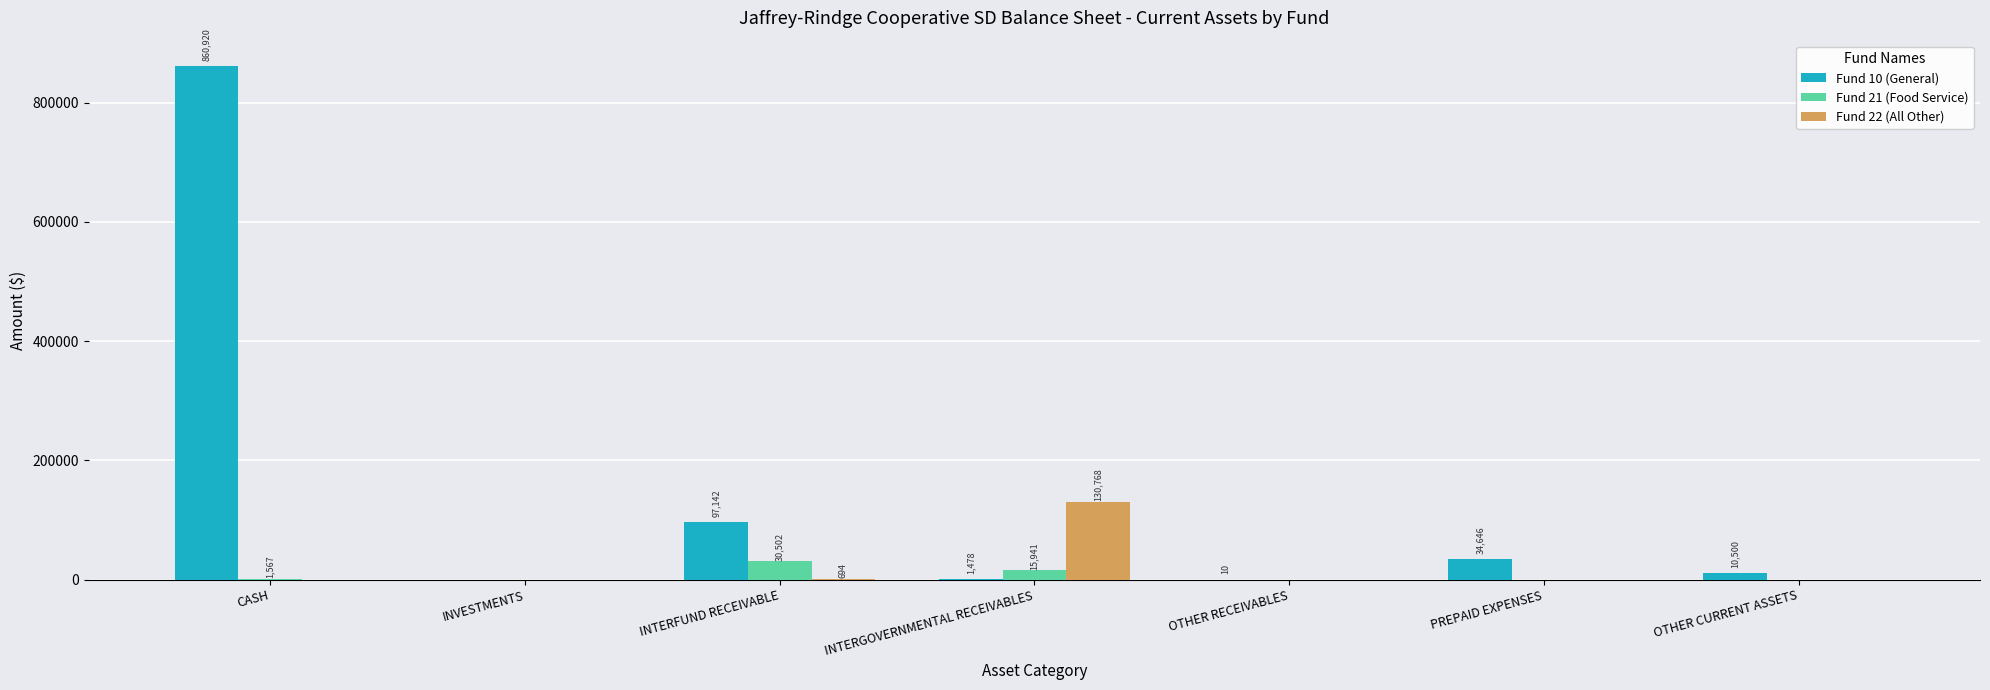

What is the average value of the Fund 21 (Food Service) series?

6858.6